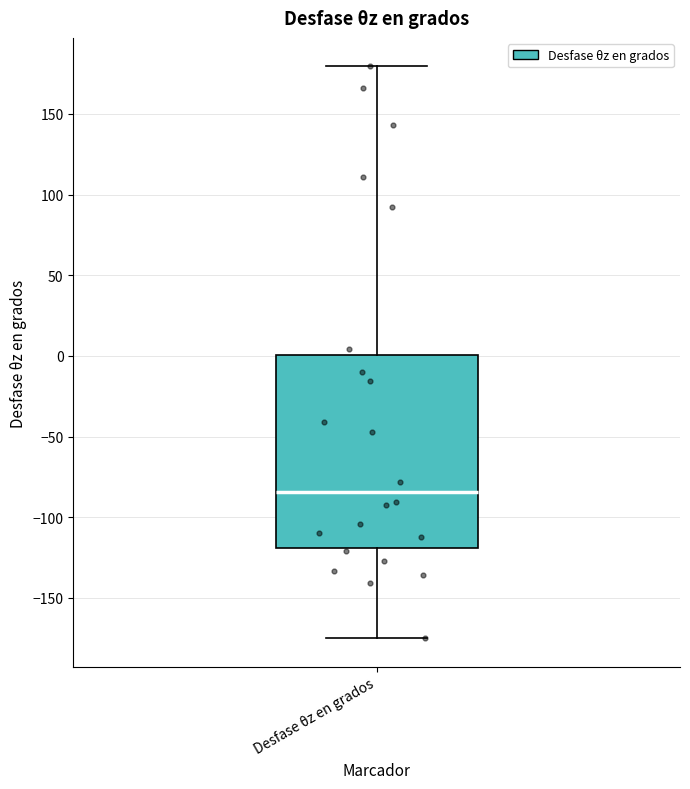

Read this box plot against the y-axis: the position of the median line, the range covered by the box, and the ends of both whiskers. The values are not printed on the chart, so give them approximately, as read against the axis.

median -85, box -120 to 0, whiskers -175 to 180